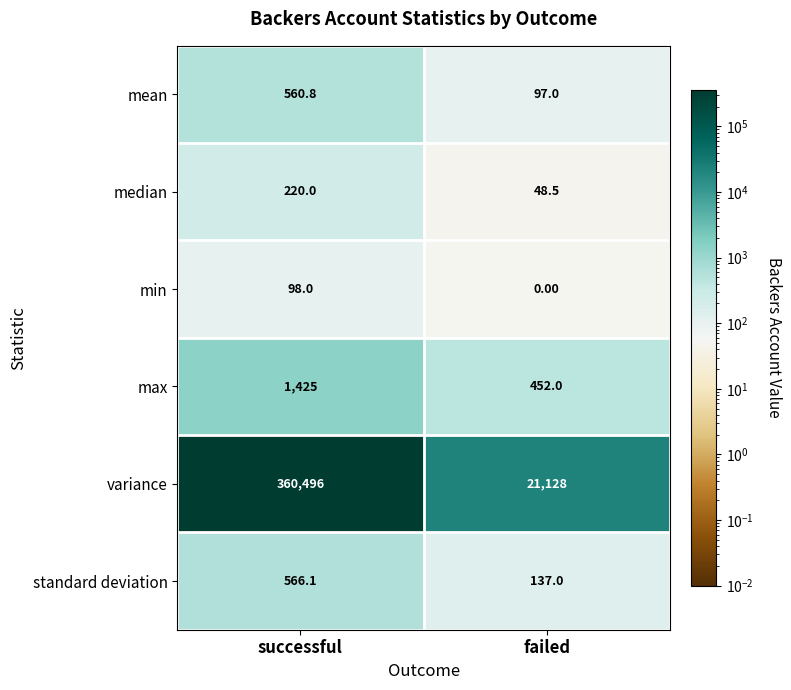

What is the difference between the maximum and minimum values in the min series?

98.0